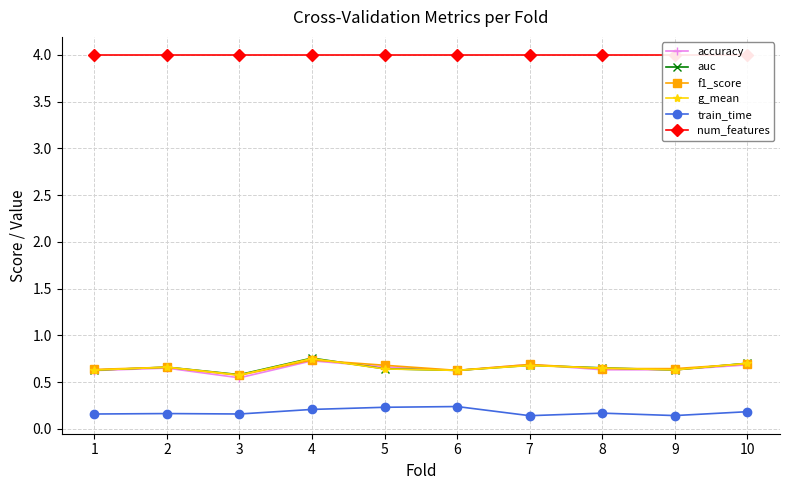

What is the value of the accuracy point at the 2nd from the left?

0.6